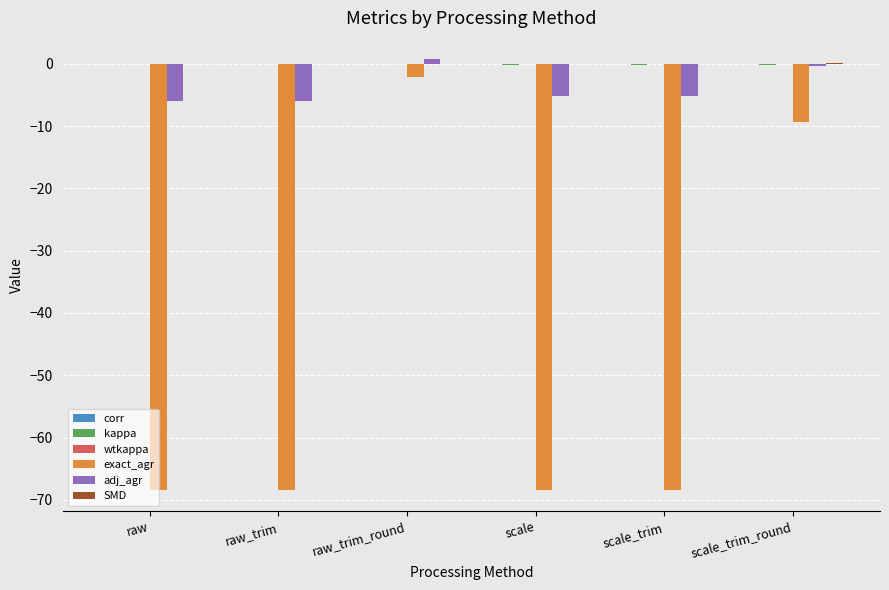

Which category has the highest value in the exact_agr series?

raw_trim_round